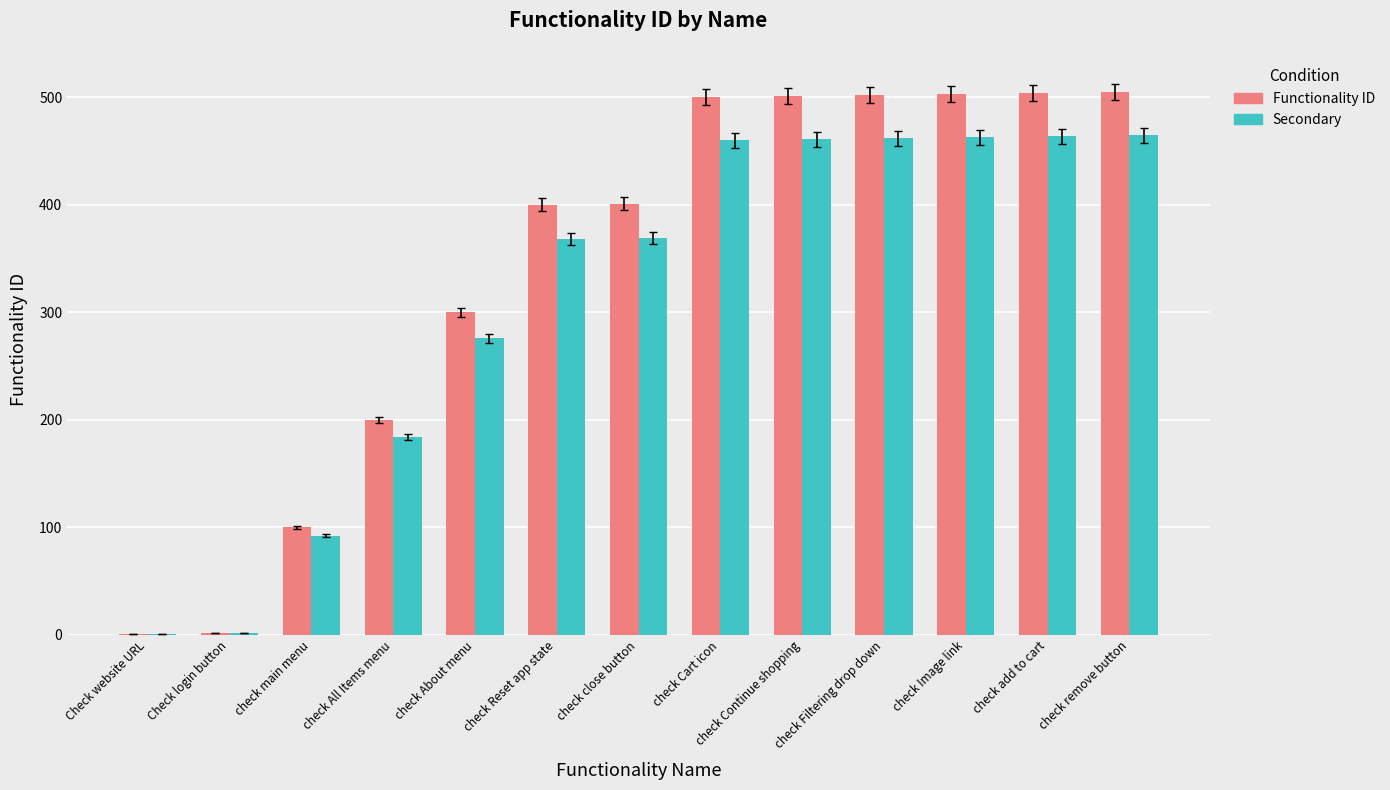

Read the Secondary value at check Cart icon.

460.0